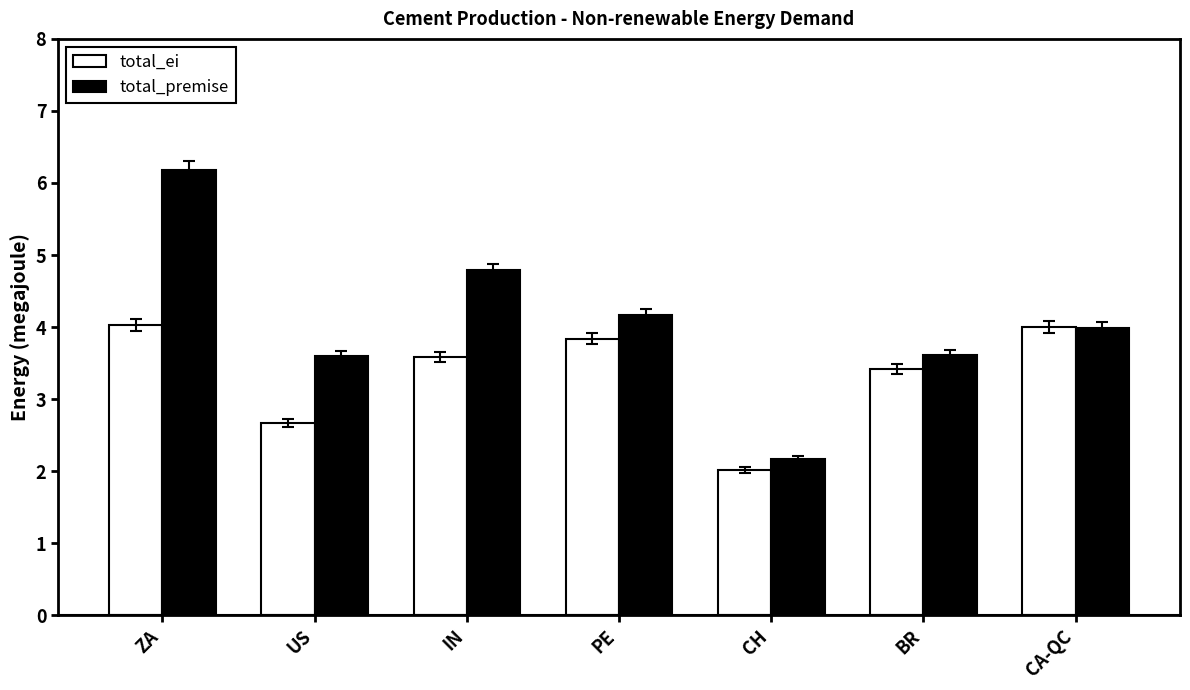

What position from the right is CA-QC?

1